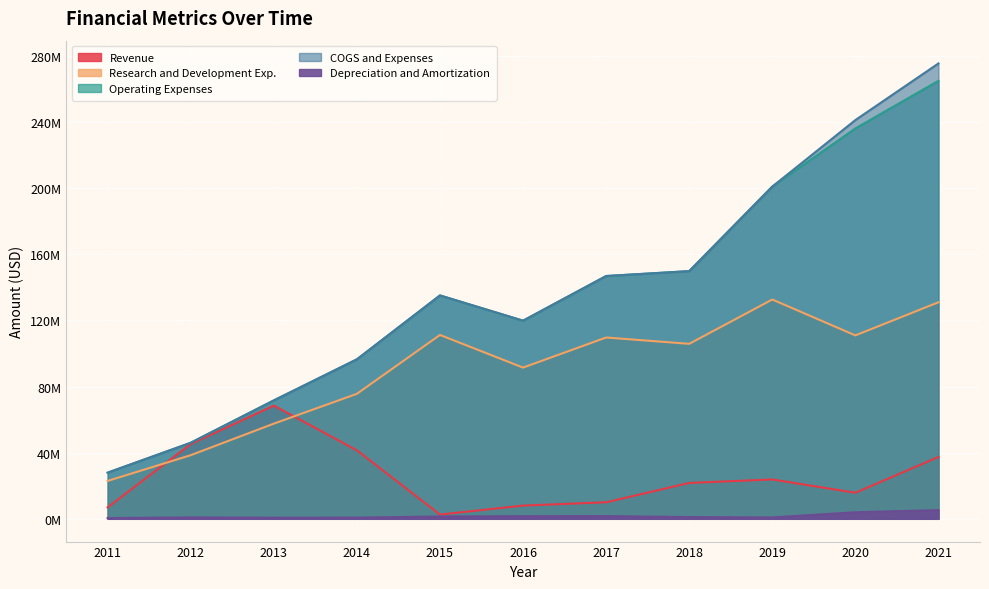

What is the sum of the Revenue values at 2015 and 2012?

47782000